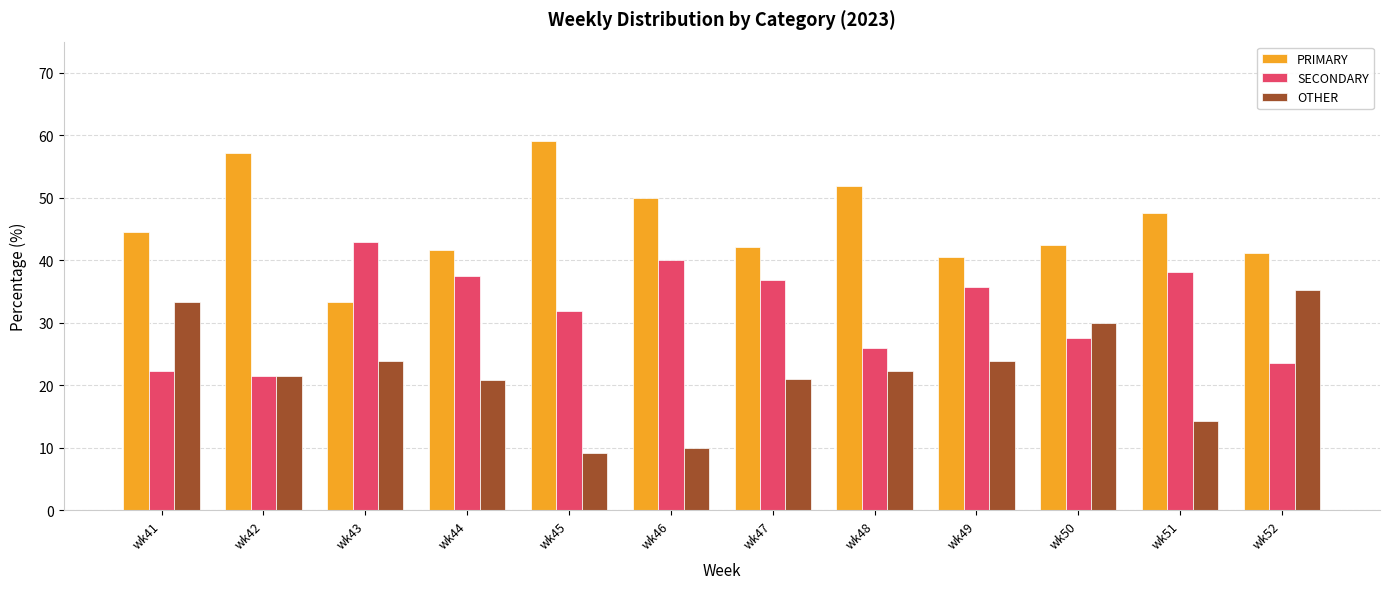

What is the sum of all SECONDARY values?

383.4